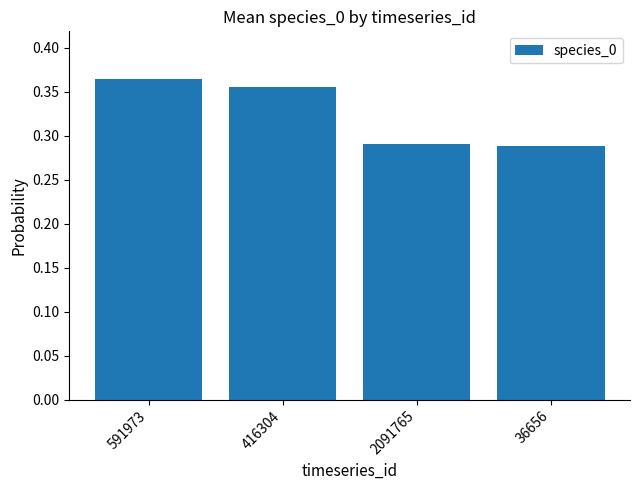

What is the sum of the values at 36656 and 416304?

0.6